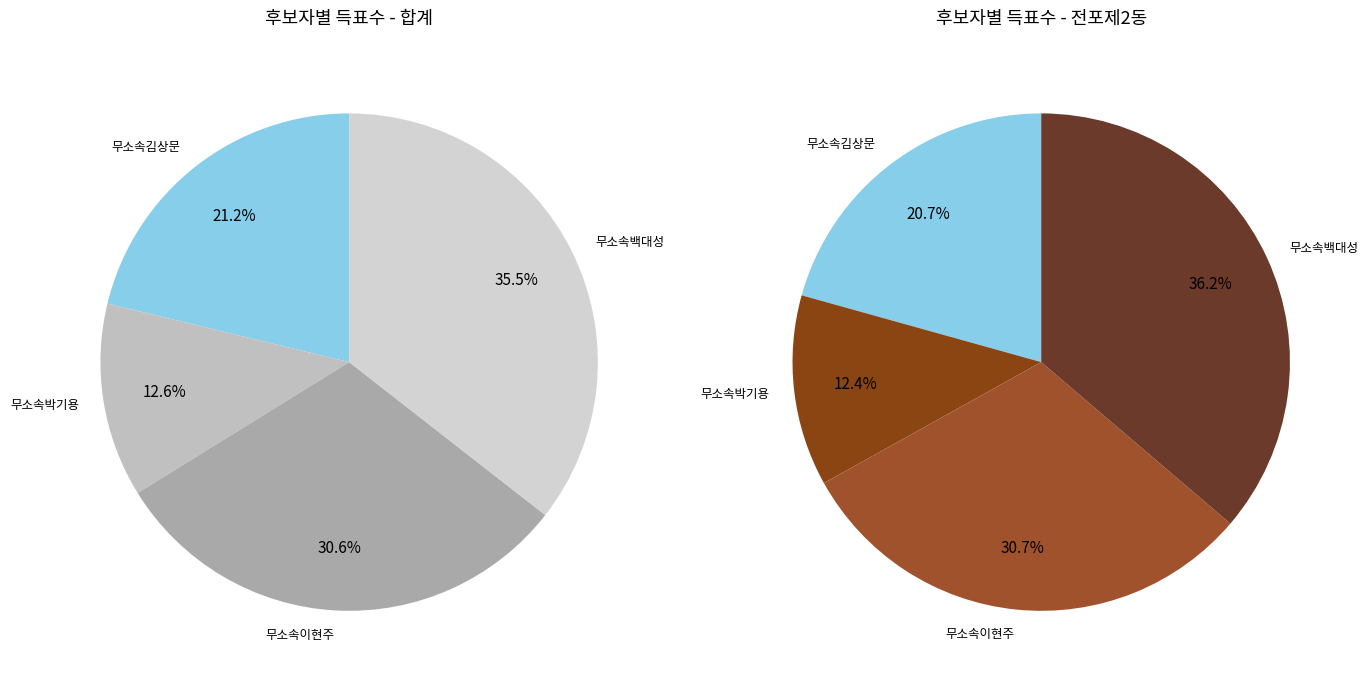

How many slices are in this pie chart?

4